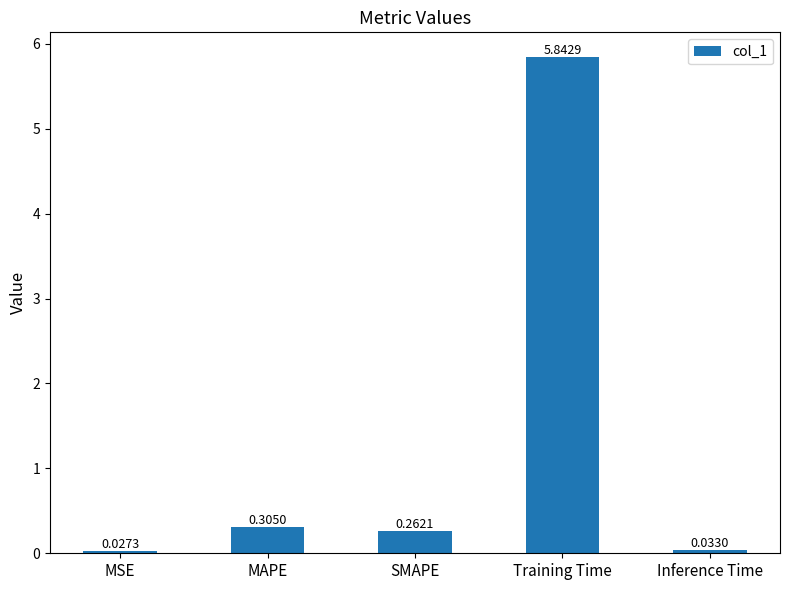

How many bars are there in total?

5